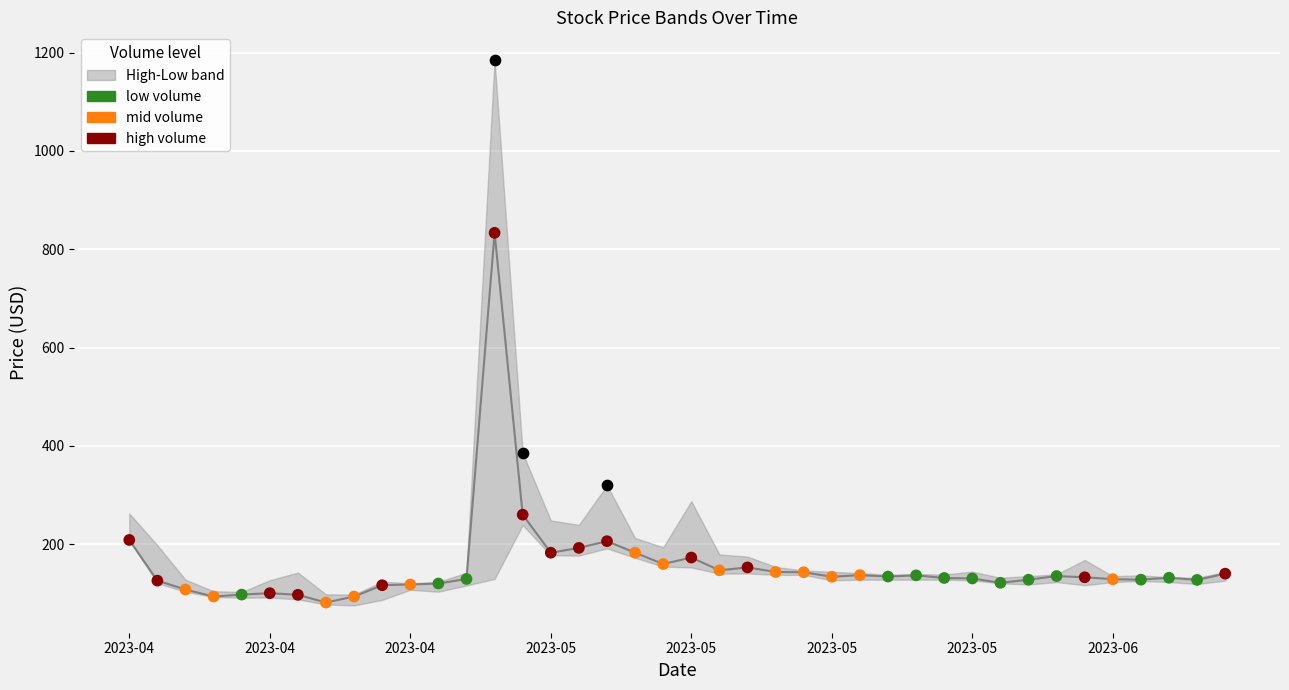

What is the ratio of the value at 38 to the value at 31?

1.0